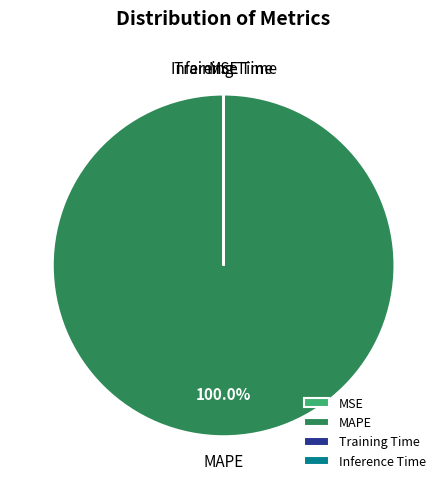

Which category has the biggest portion of the pie?

MAPE